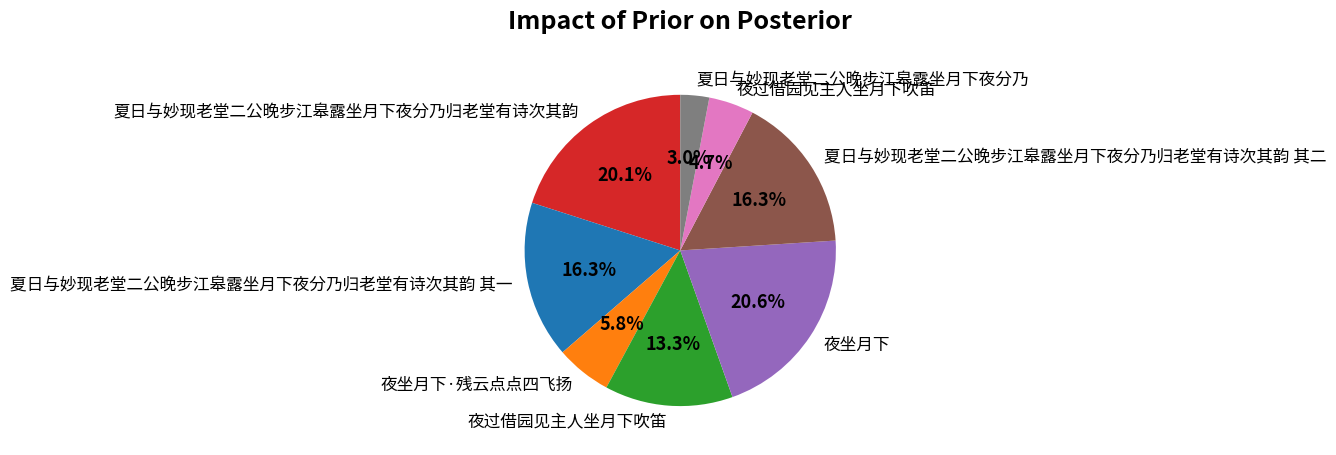

Is there a majority slice in this chart?

No